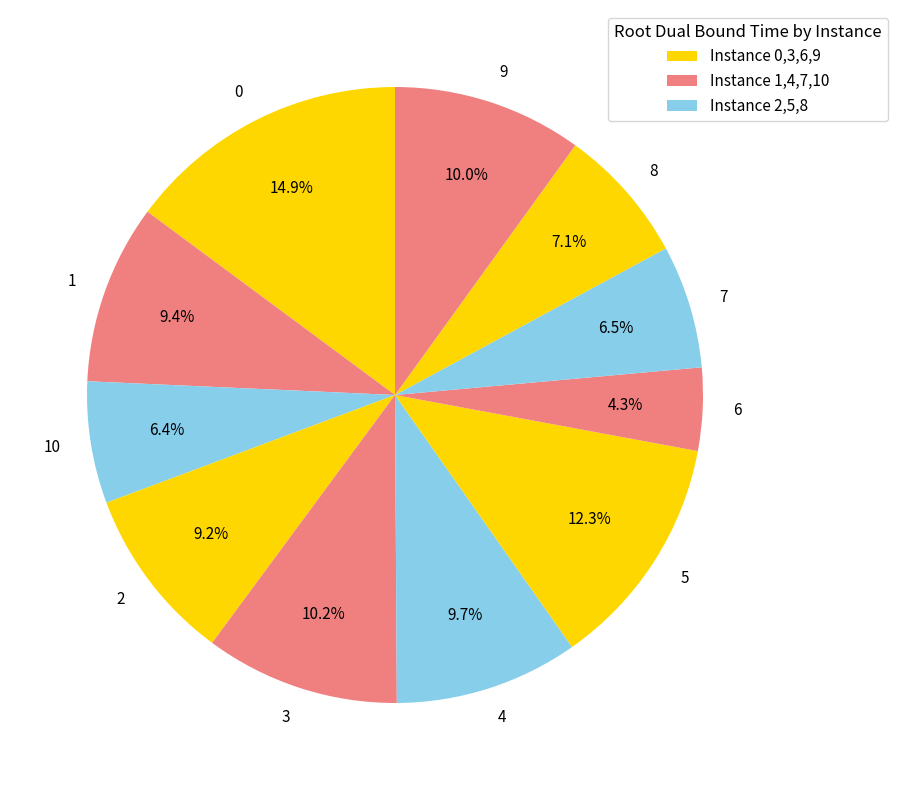

Is there a majority slice in this chart?

No